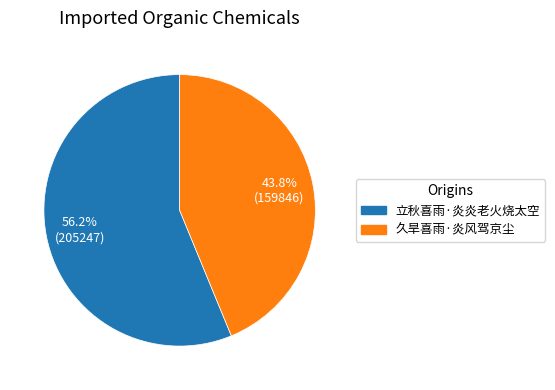

What is the ratio of the value at 立秋喜雨·炎炎老火烧太空 to the value at 久旱喜雨·炎风驾京尘?

1.3